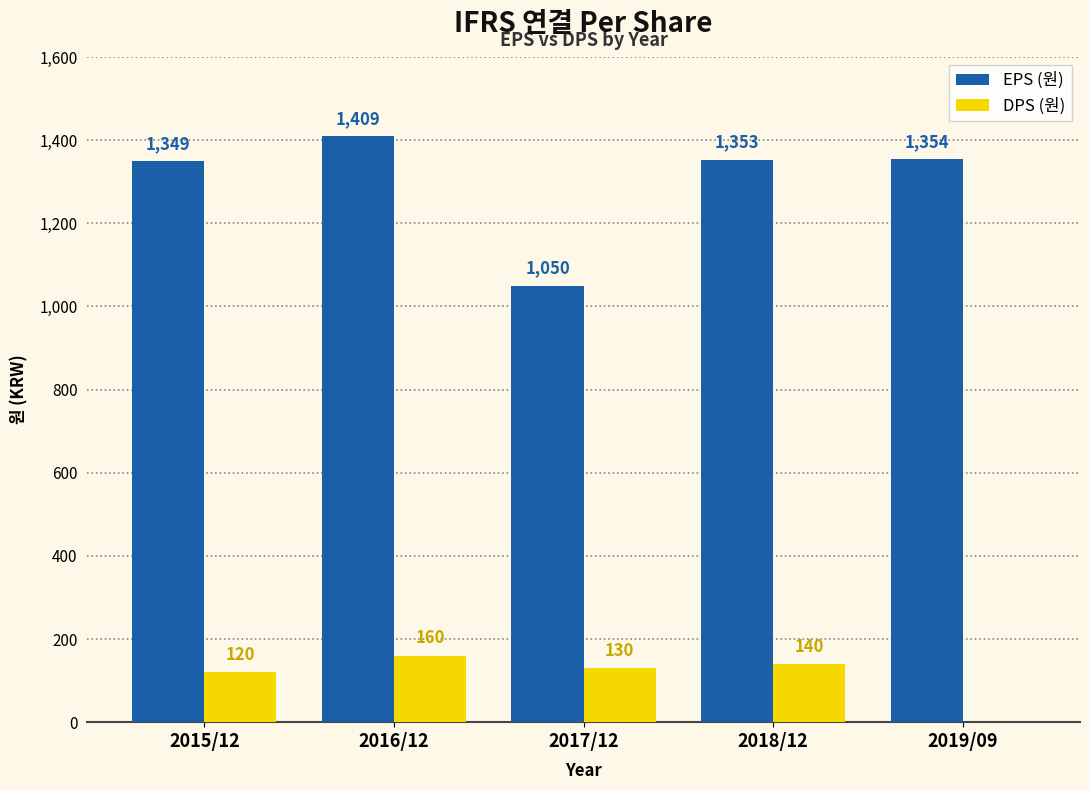

Which series has the largest total across all categories?

EPS (원)